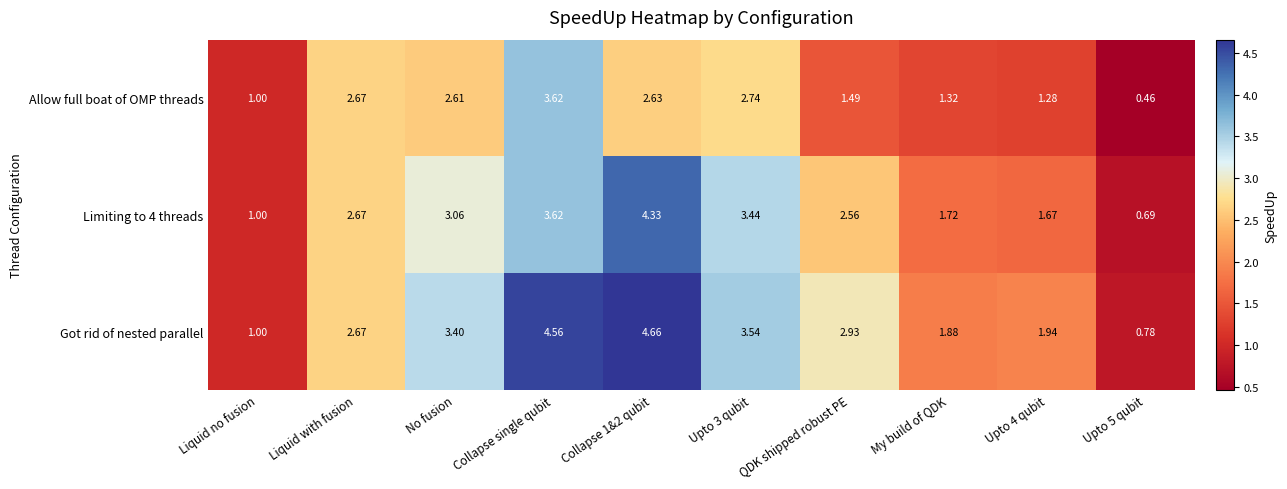

What is the total value across all series at Liquid no fusion?

3.0